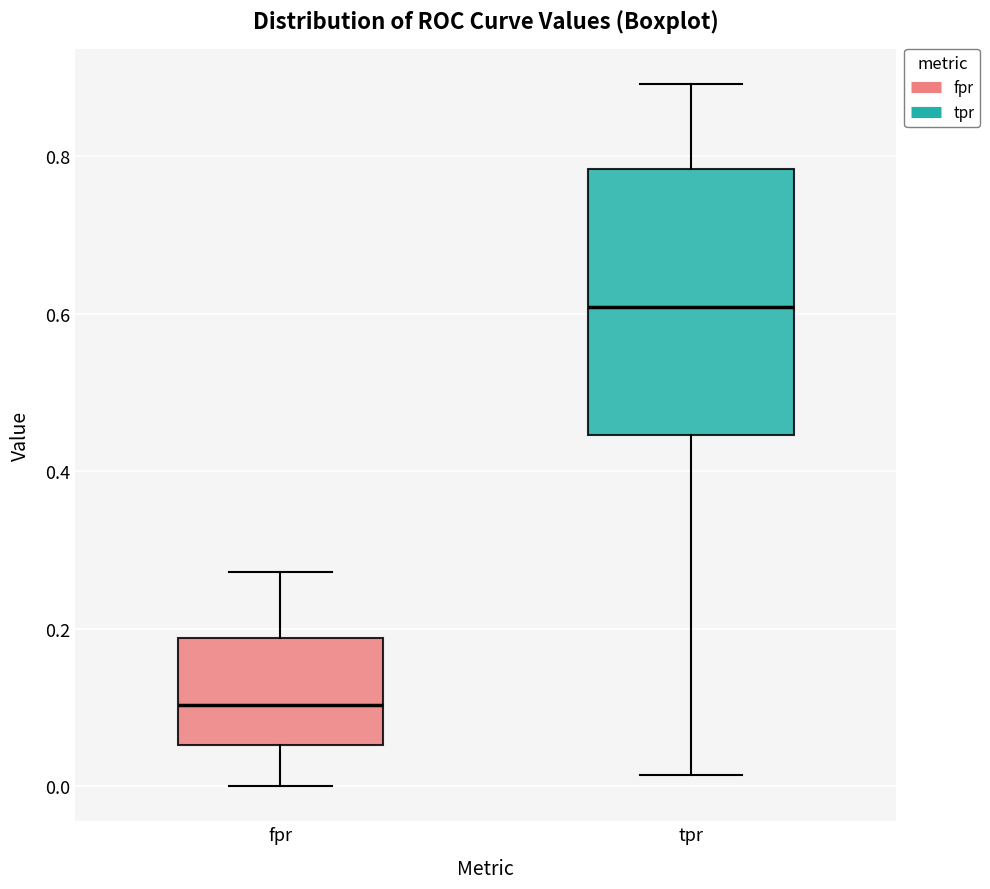

Which box is the tallest, from its lower edge to its upper edge?

tpr